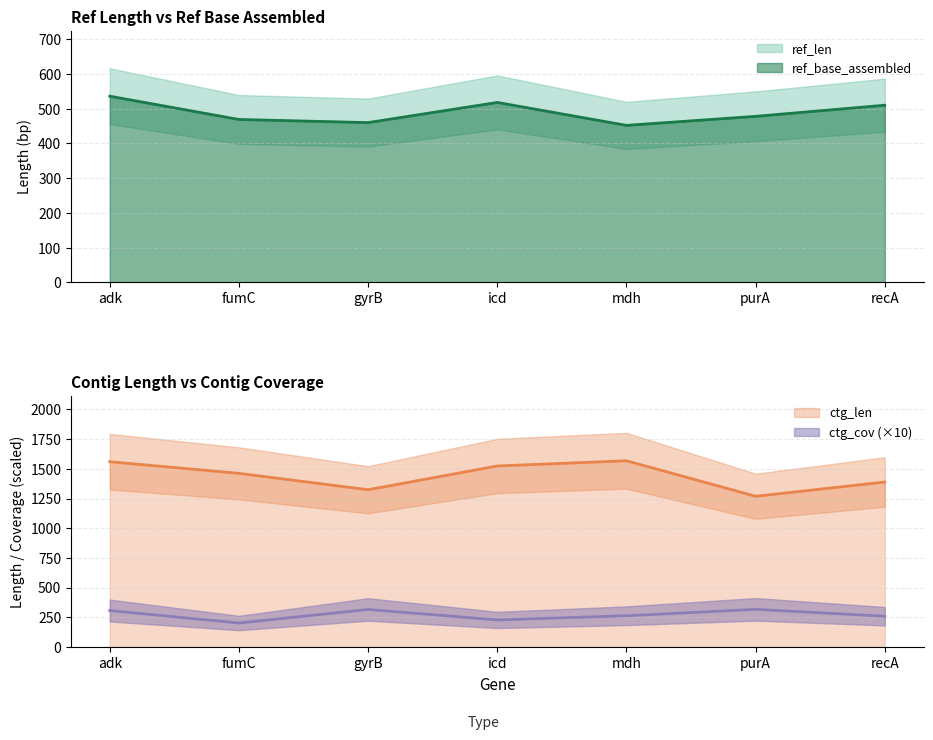

Which series changed the most between mdh and recA?

ctg_len